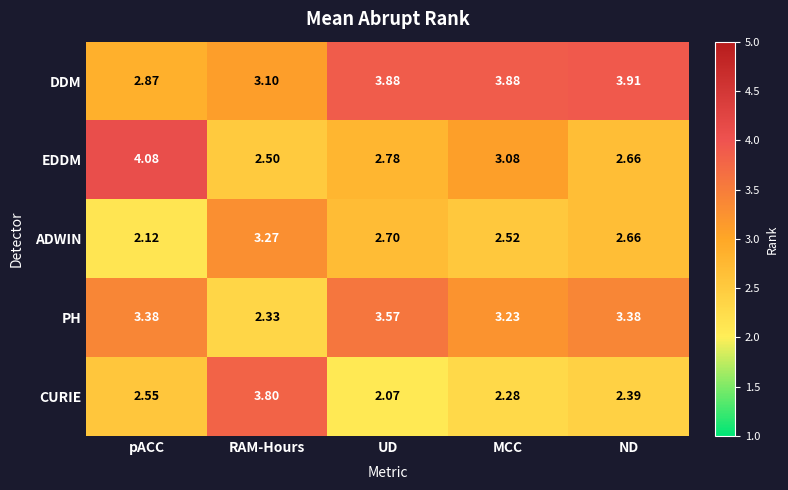

Where does the PH series first go above 3?

pACC